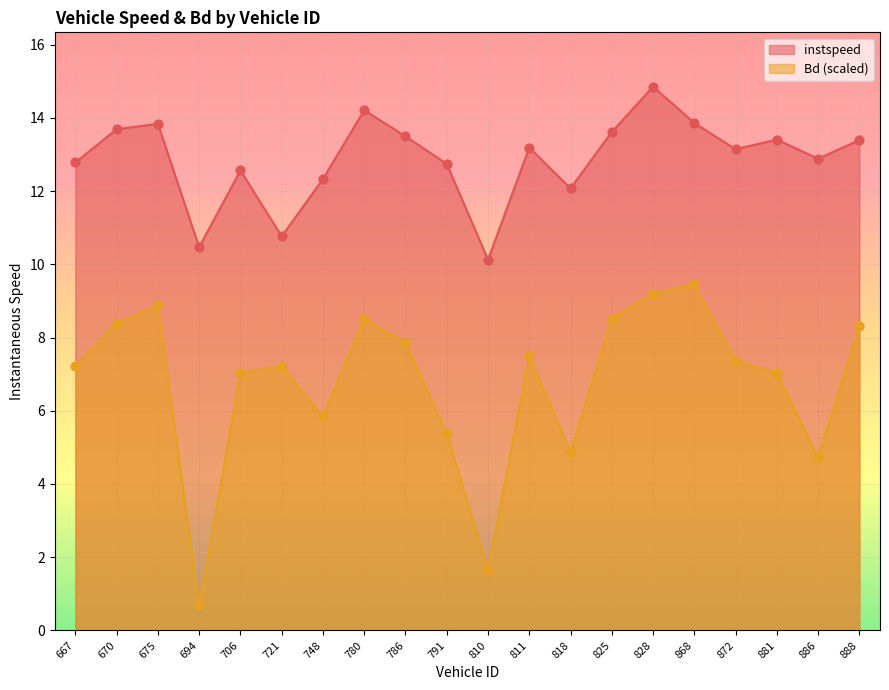

Which series contains the highest Y value?

instspeed